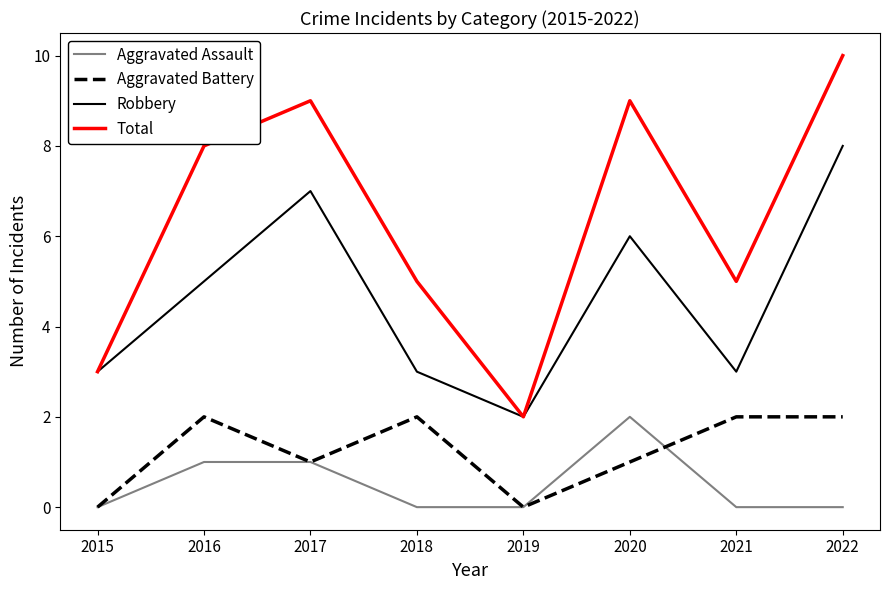

Which series has the largest range (max minus min)?

Total